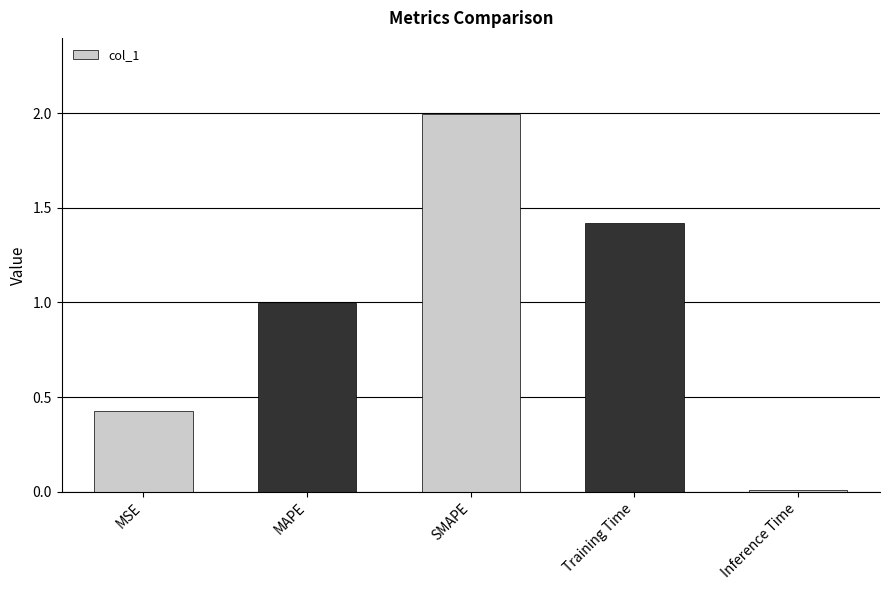

Rank the categories by value from lowest to highest.

Inference Time, MSE, MAPE, Training Time, SMAPE